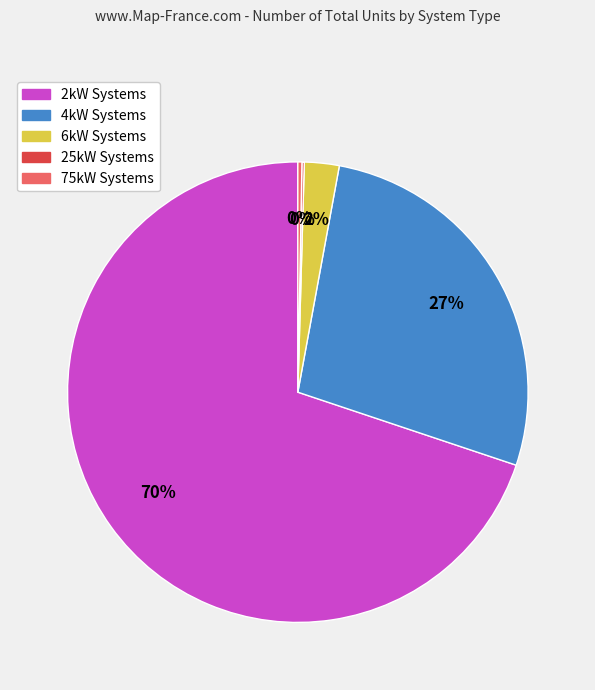

To the nearest percent, what is the average slice percentage?

20%